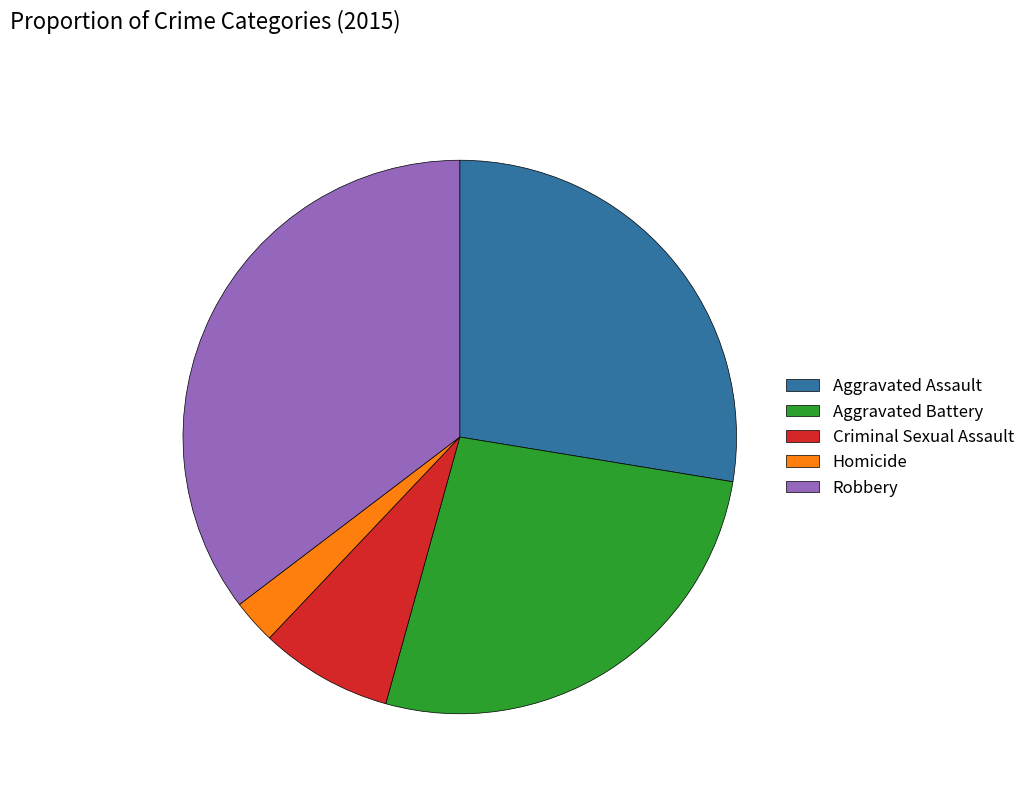

Which category has the smallest portion of the pie?

Homicide